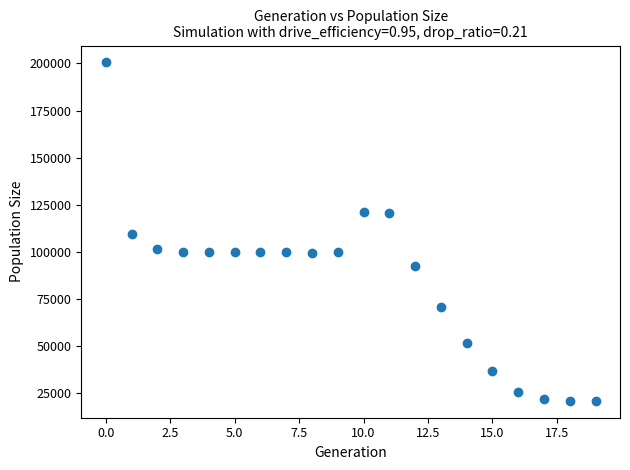

What is the range of Y values (max minus min)?

179511